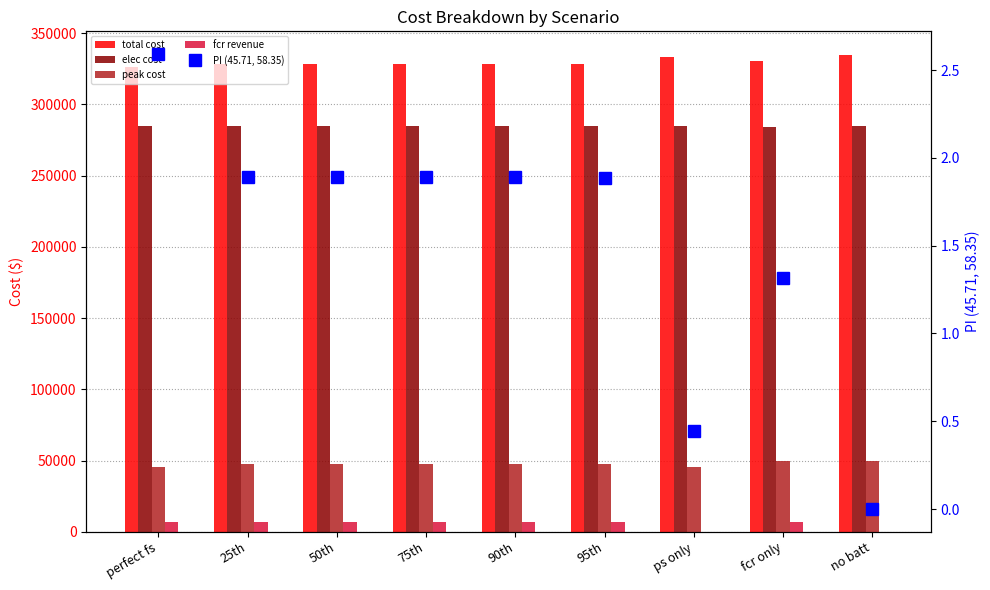

What are all the series names shown in the legend?

total cost, elec cost, peak cost, fcr revenue, PI (45.71, 58.35)